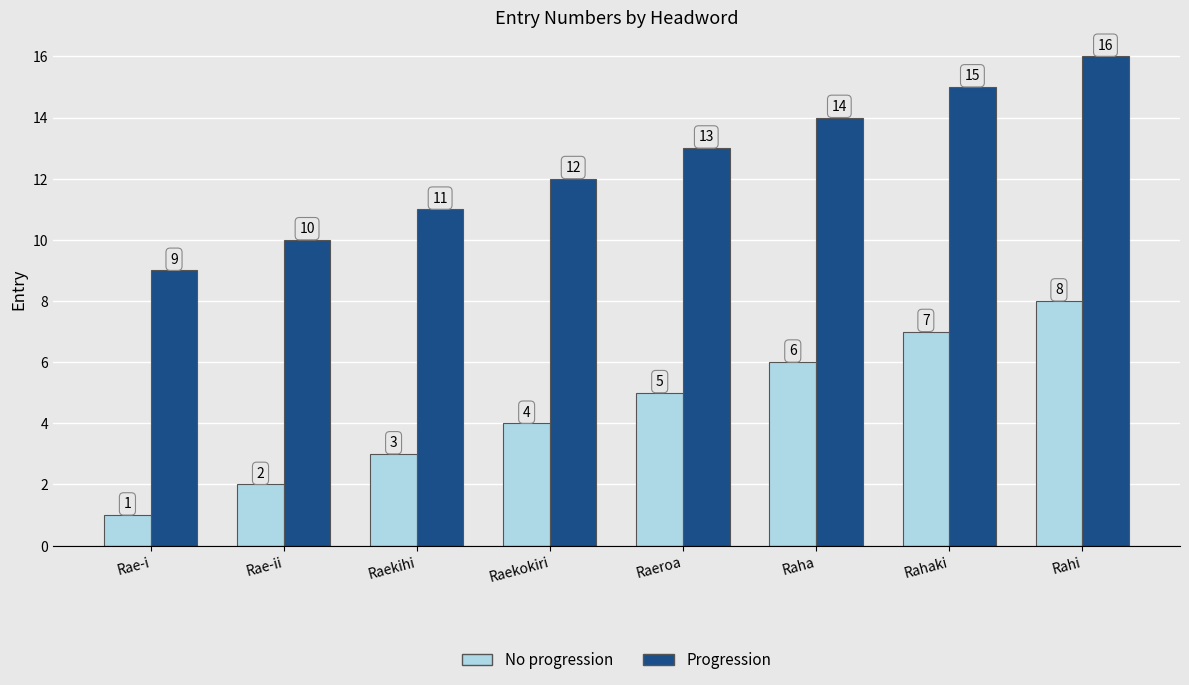

Where is Progression nearest to the value 12?

Raekokiri